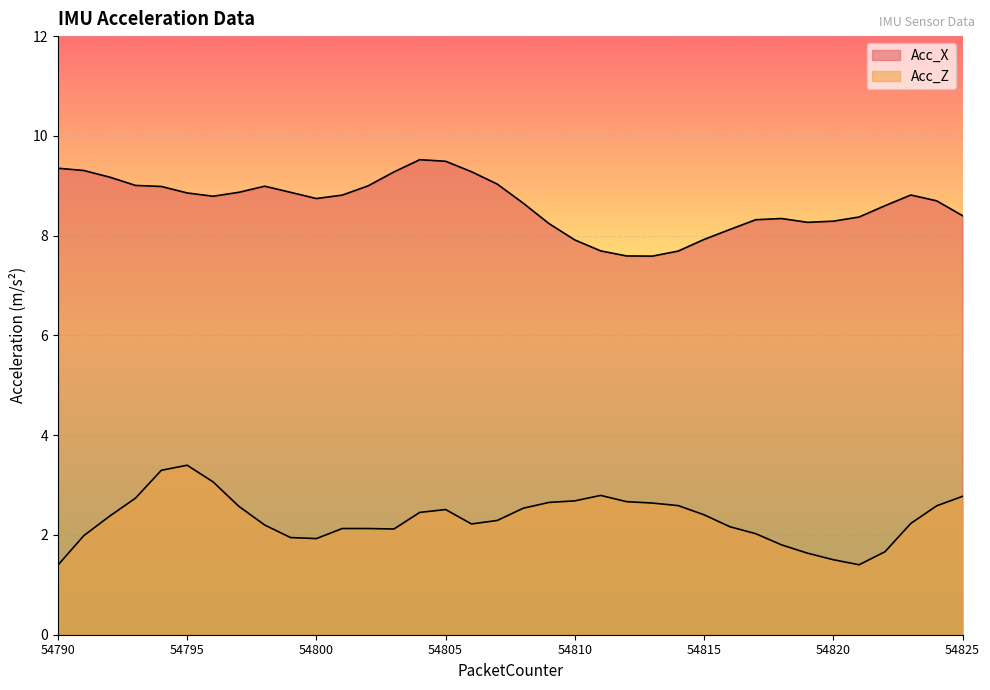

Does the chart display data point markers on the line(s)?

No